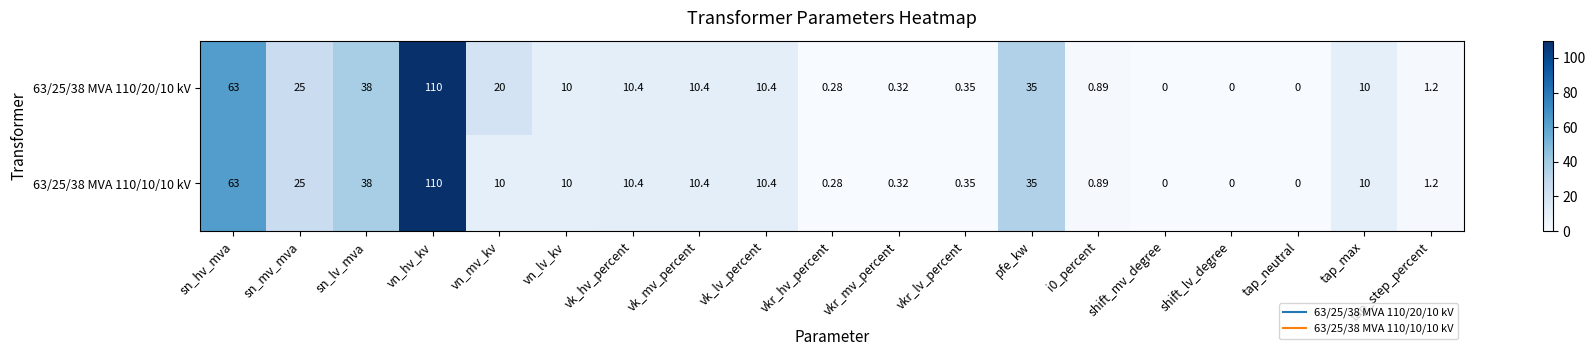

At which label does 63/25/38 MVA 110/10/10 kV first exceed 10?

sn_hv_mva